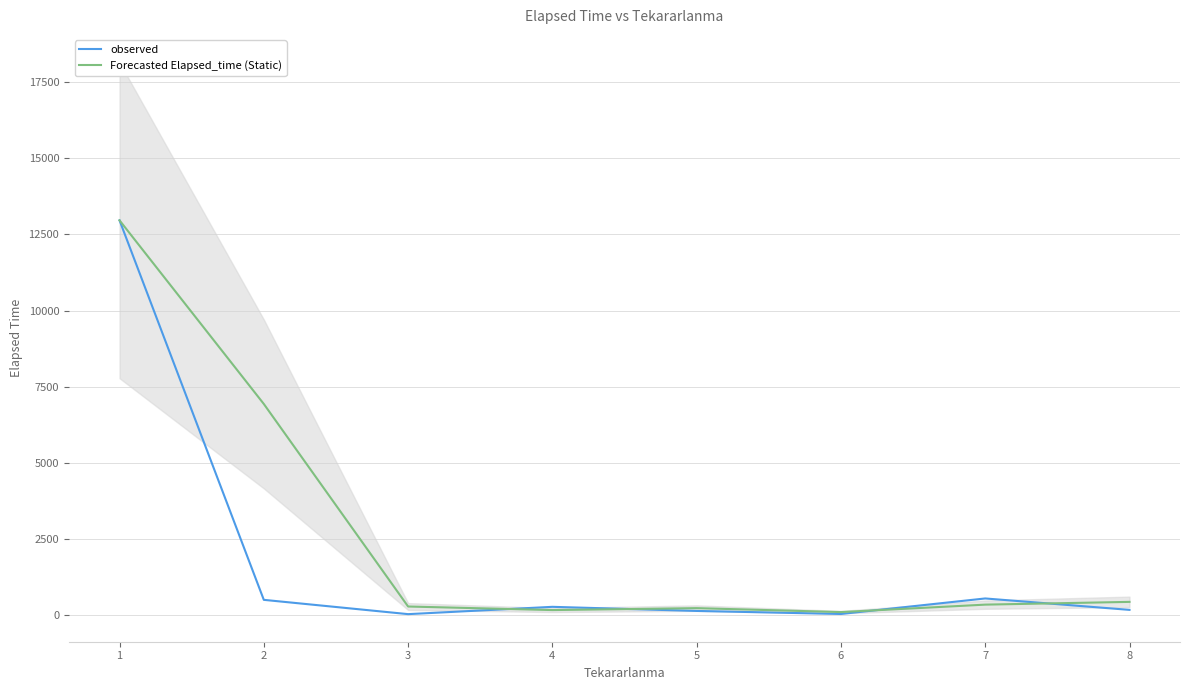

True or false: Forecasted Elapsed_time (Static) has a value of 226.8 at 5.

True